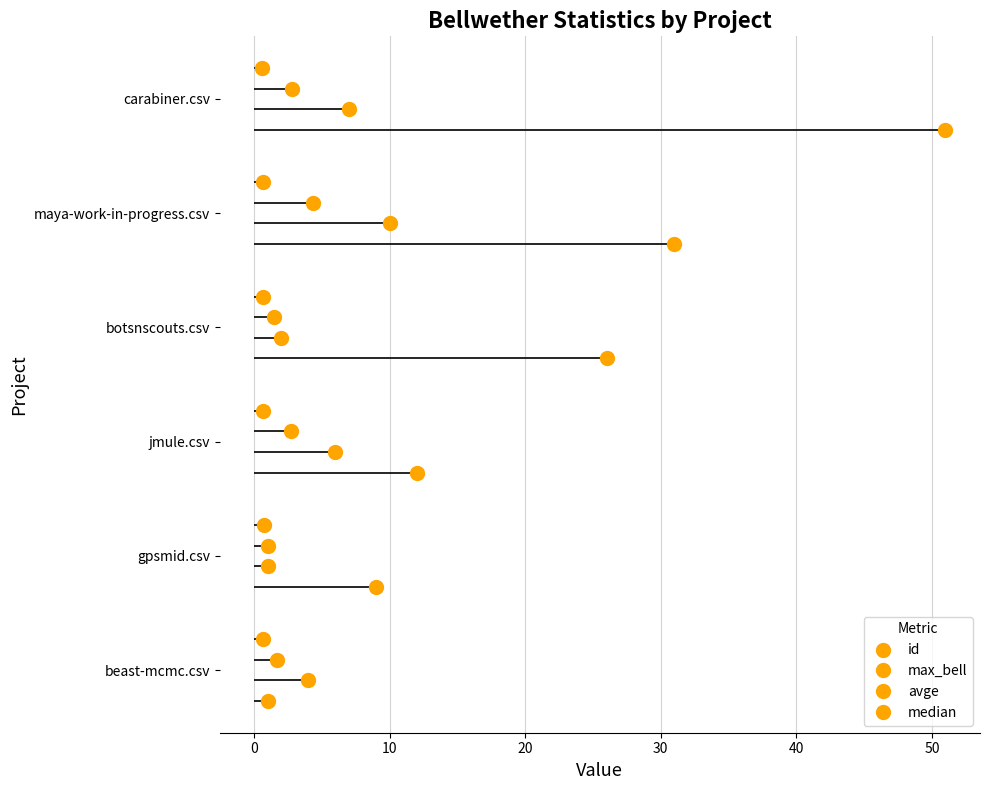

The id series shows 2.2 at 30. True or false?

False